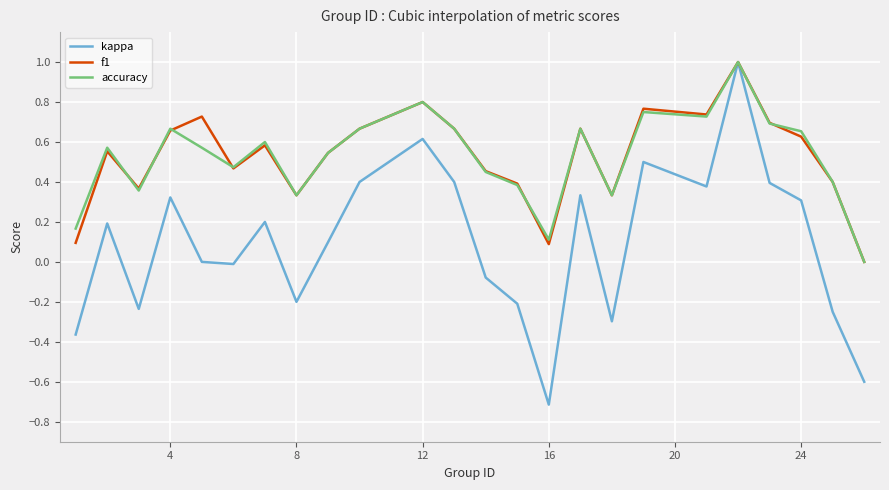

Which series has the widest spread of values?

kappa